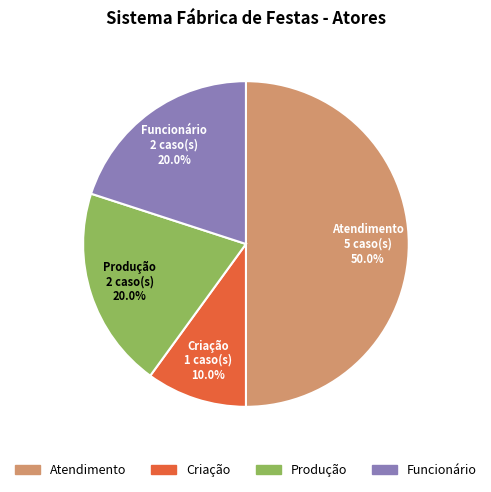

Which category has the smallest portion of the pie?

Criação